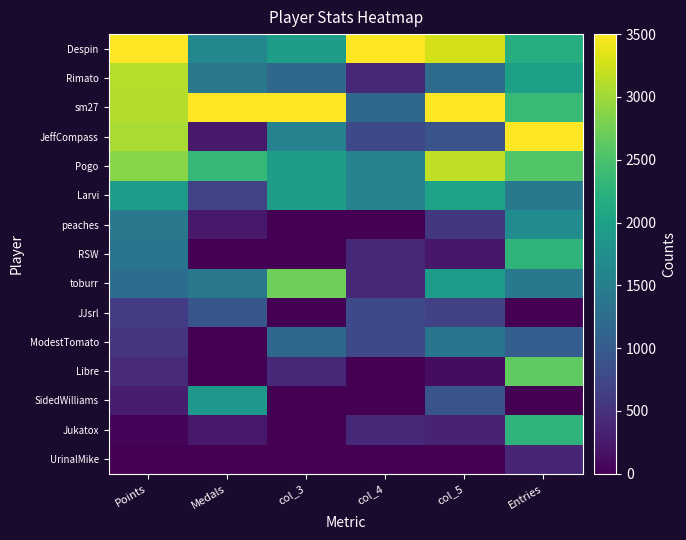

Count the number of data series in this chart.

15